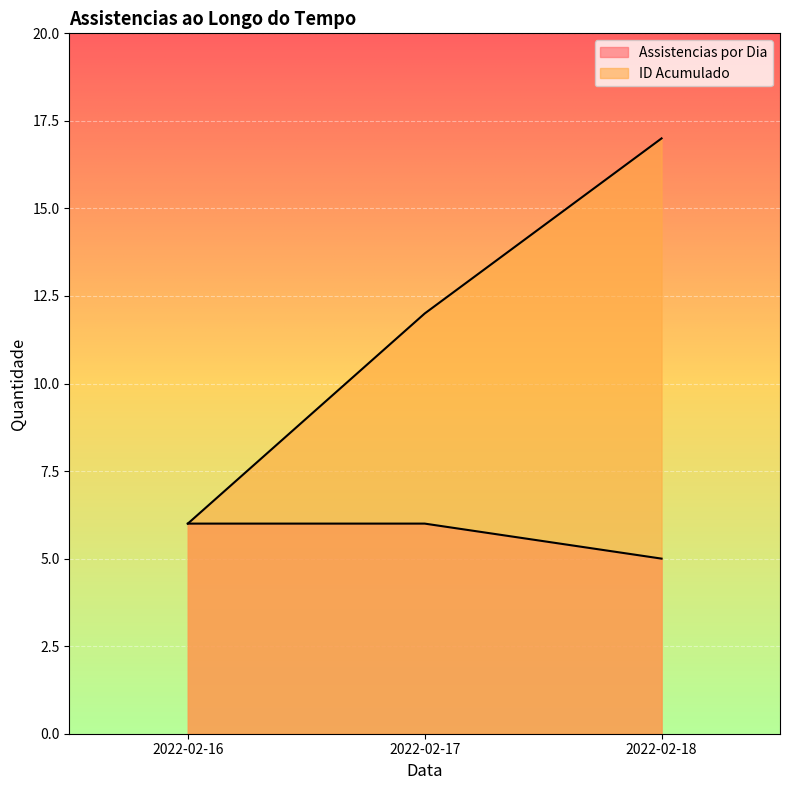

Is the value of ID Acumulado at 2022-02-17 greater than the value of Assistencias por Dia at 2022-02-18?

Yes